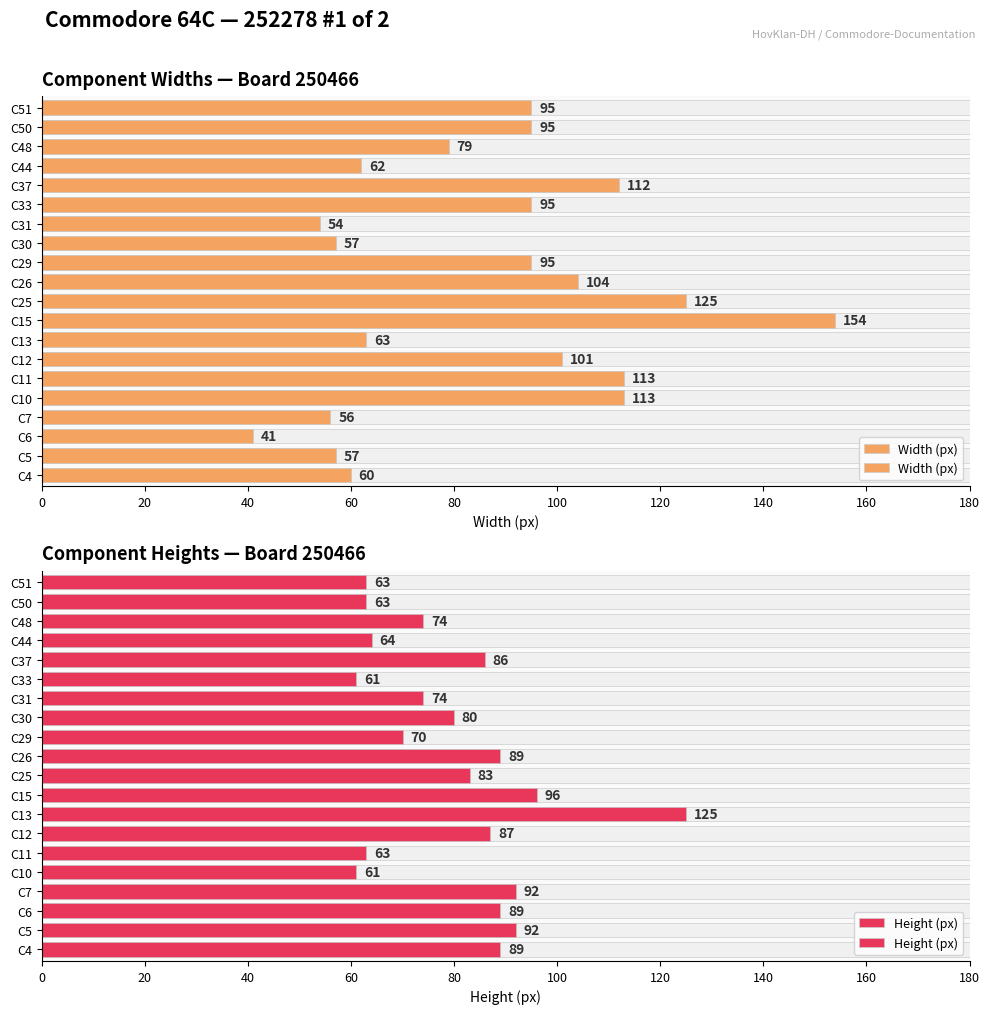

How many groups of bars are there?

20